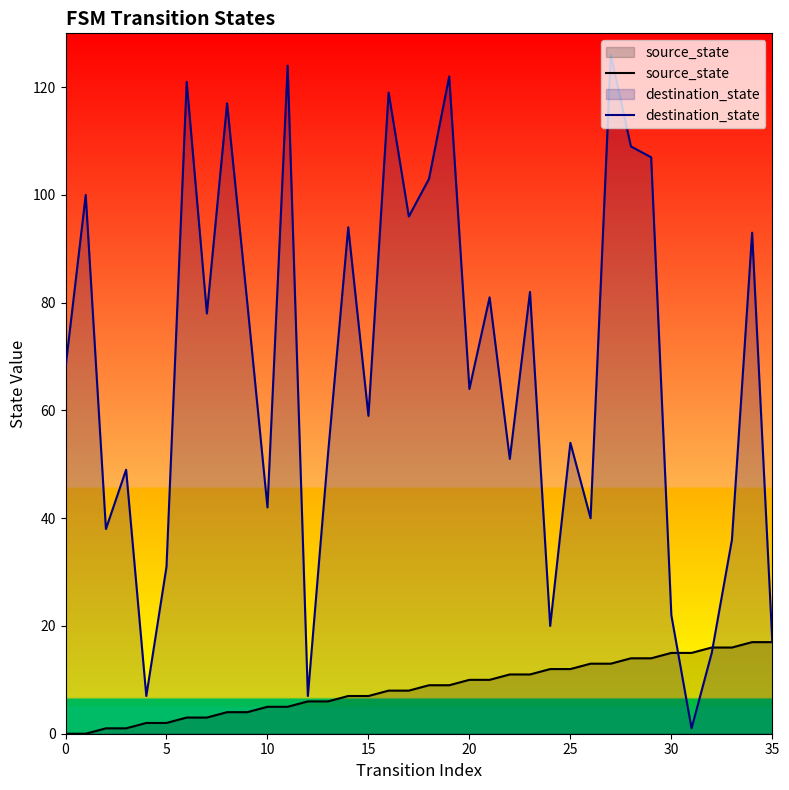

What is the total value across all series at 33?

52